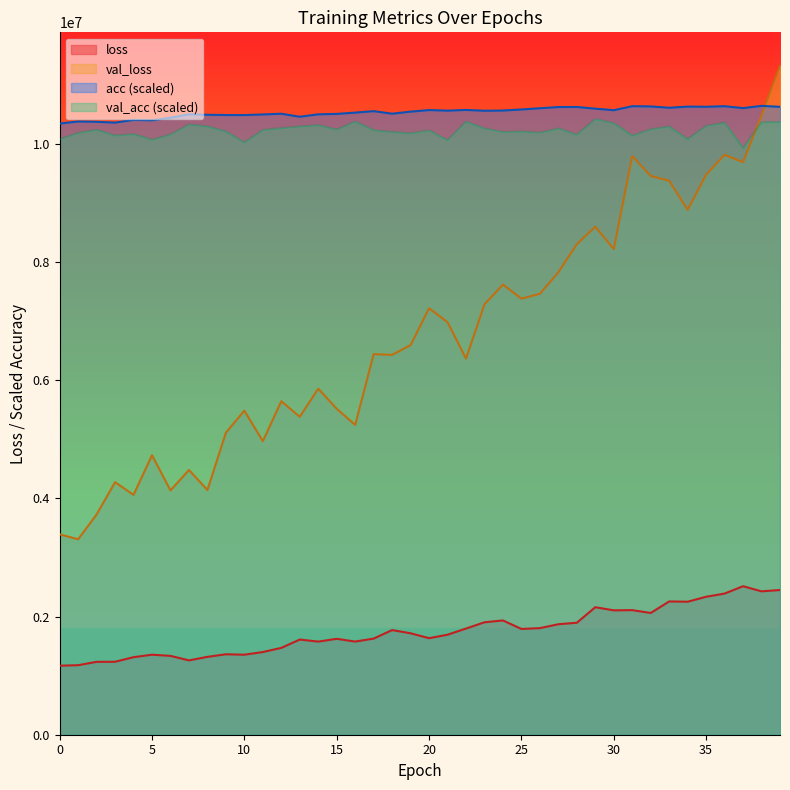

What is the sum of the loss values at 6 and 27?

3205574.8